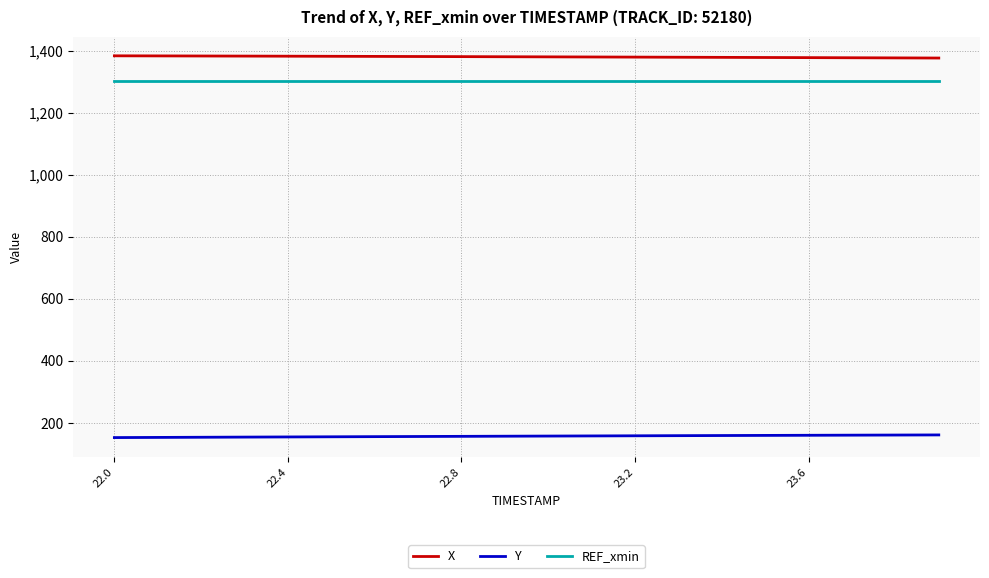

Which series has the largest total across all categories?

X